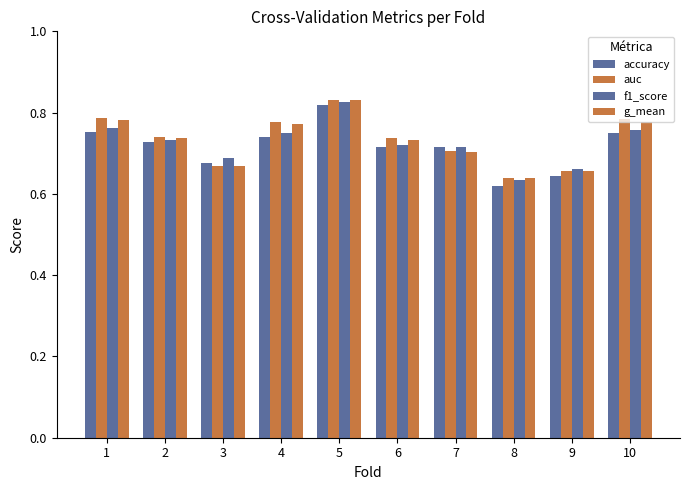

Which series has the largest range (max minus min)?

accuracy